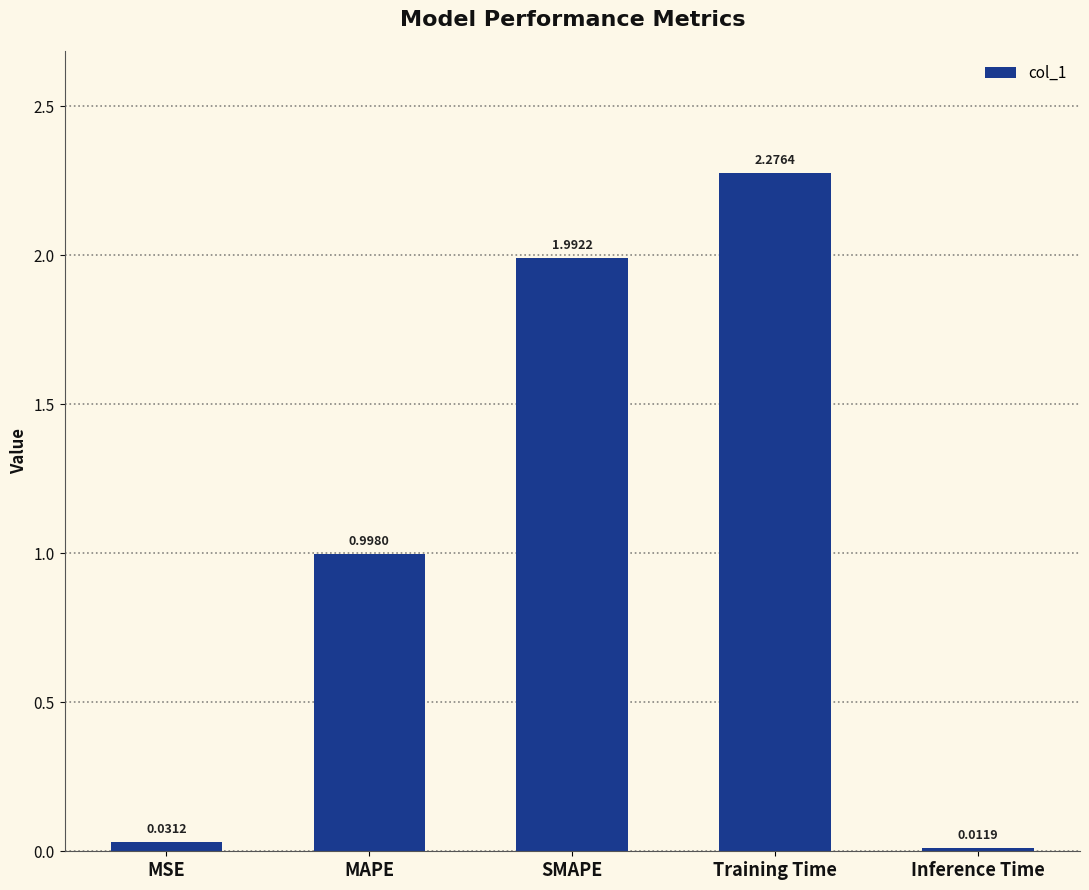

What position from the left is SMAPE?

3